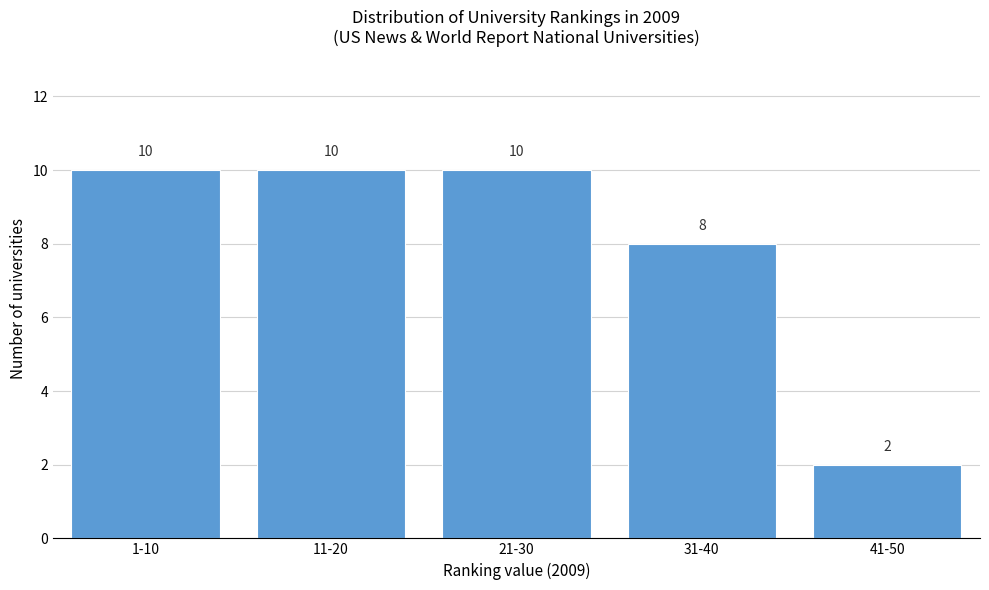

Reading left to right, extract all data points from this chart.

10	10	10	8	2